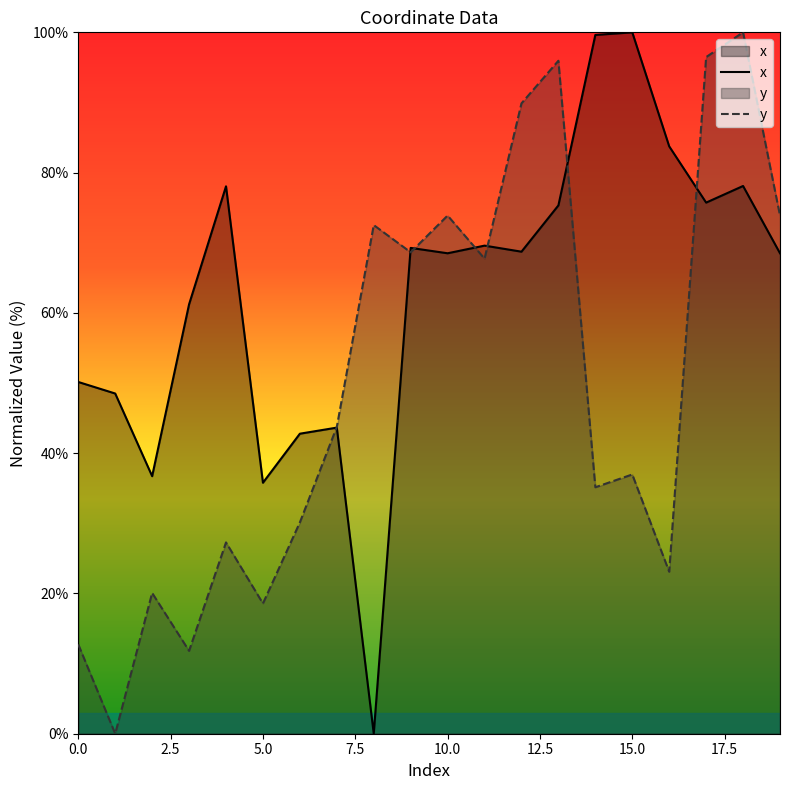

Is it true that y equals 27.3 at 7?

False